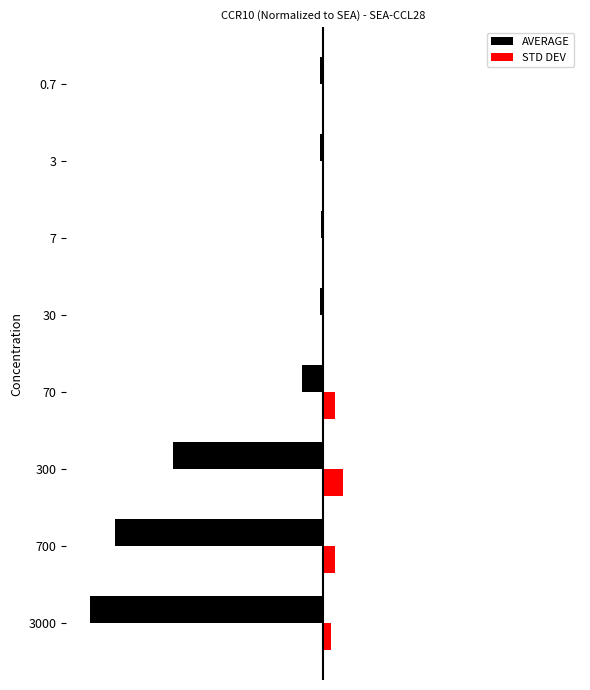

What are all the series names shown in the legend?

AVERAGE, STD DEV